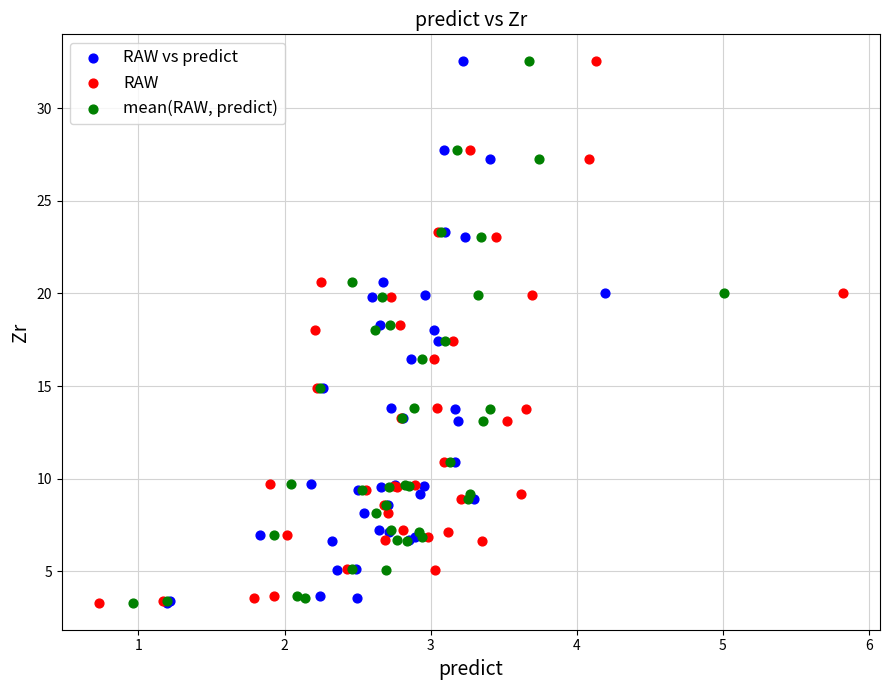

What are all the series names shown in the legend?

RAW vs predict, RAW, mean(RAW, predict)